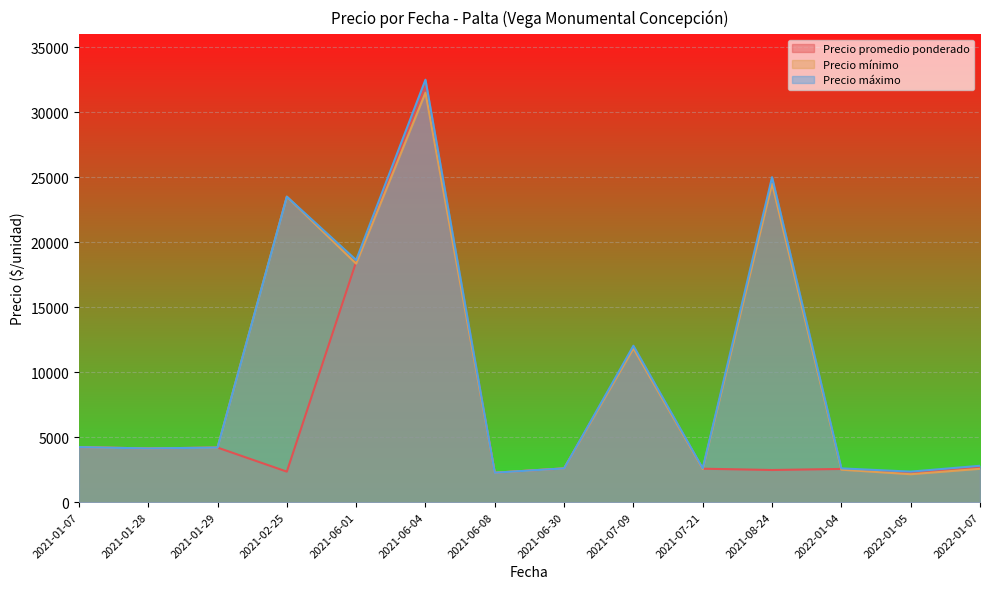

Between 2021-06-04 and 2022-01-05, which series saw the biggest shift?

Precio máximo